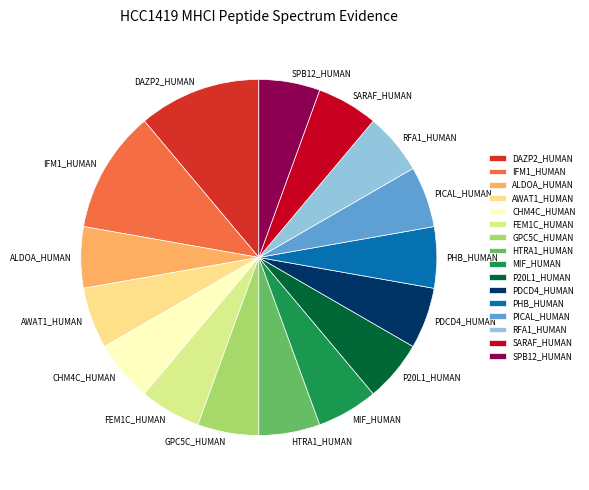

Is there any slice that represents more than half of the pie?

No